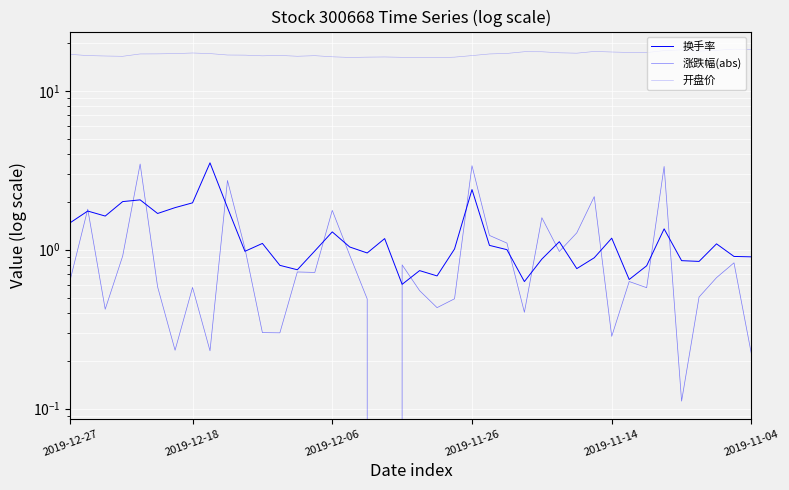

Reading right to left, transcribe all the data shown in this chart.

换手率: 0.9	0.9	1.1	0.8	0.9	1.4	0.8	0.6	1.2	0.9	0.8	1.1	0.9	0.6	1.0	1.1	2.4	1.0	0.7	0.7	0.6	1.2	1.0	1.0	1.3	1.0	0.7	0.8	1.1	1.0	1.8	3.5	2.0	1.8	1.7	2.1	2.0	1.6	1.8	1.5
涨跌幅(abs): 0.2	0.8	0.7	0.5	0.1	3.3	0.6	0.6	0.3	2.2	1.3	1.0	1.6	0.4	1.1	1.2	3.4	0.5	0.4	0.6	0.8	0.0	0.5	0.9	1.8	0.7	0.7	0.3	0.3	1.0	2.7	0.2	0.6	0.2	0.6	3.5	0.9	0.4	1.8	0.6
开盘价: 18.2	18.3	18.0	17.8	18.1	17.9	17.4	17.4	17.6	17.7	17.3	17.4	17.6	17.6	17.2	17.1	16.7	16.3	16.2	16.2	16.3	16.3	16.3	16.2	16.4	16.6	16.5	16.7	16.6	16.8	16.8	17.2	17.3	17.2	17.1	17.1	16.5	16.6	16.7	17.0